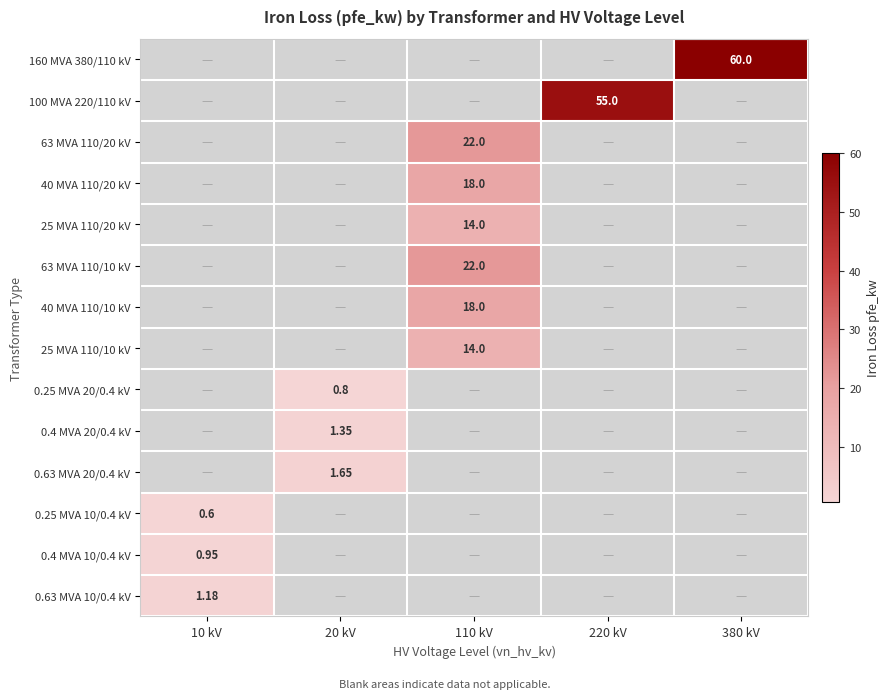

Is the value of 100 MVA 220/110 kV at 220 kV greater than the value of 0.25 MVA 20/0.4 kV at 20 kV?

Yes